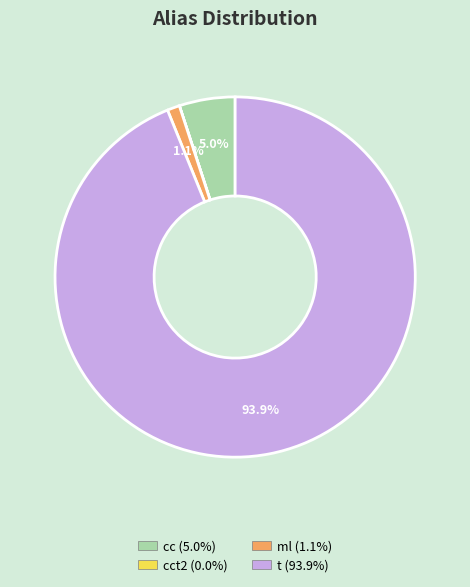

Is there a majority slice in this chart?

Yes